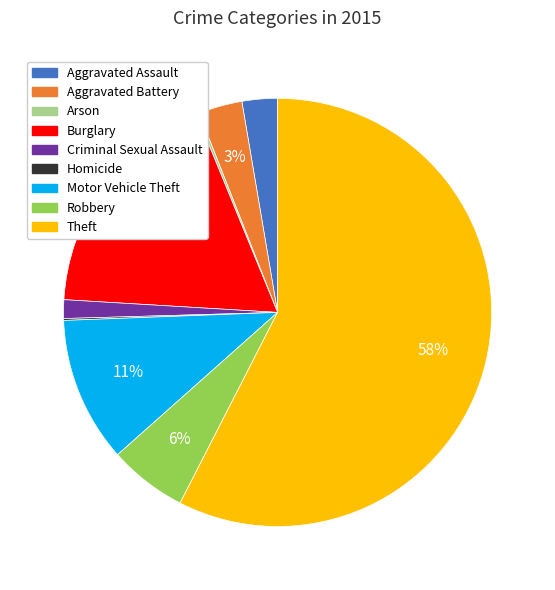

Is it true that Theft is 70% of the pie?

False